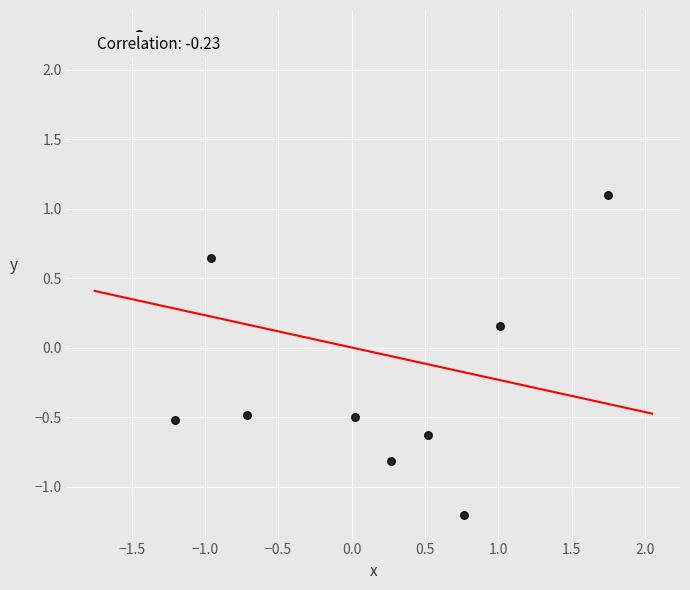

What is the range of X values (max minus min)?

3.2